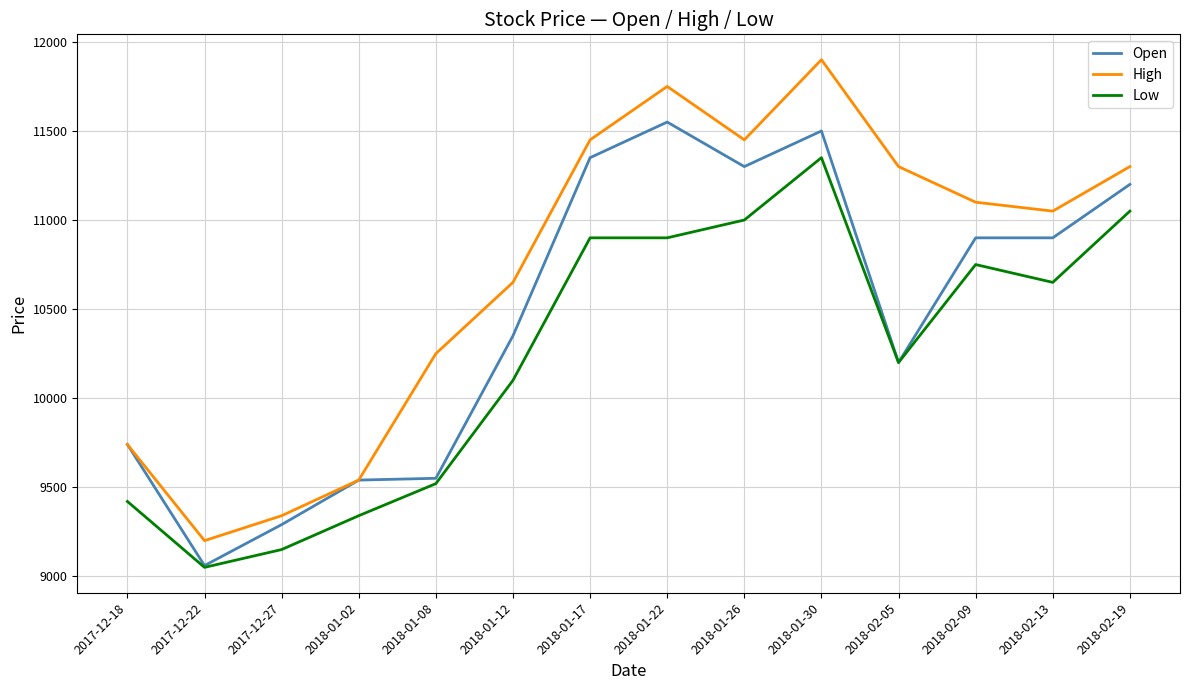

Which label corresponds to the largest value in the chart?

2018-01-30